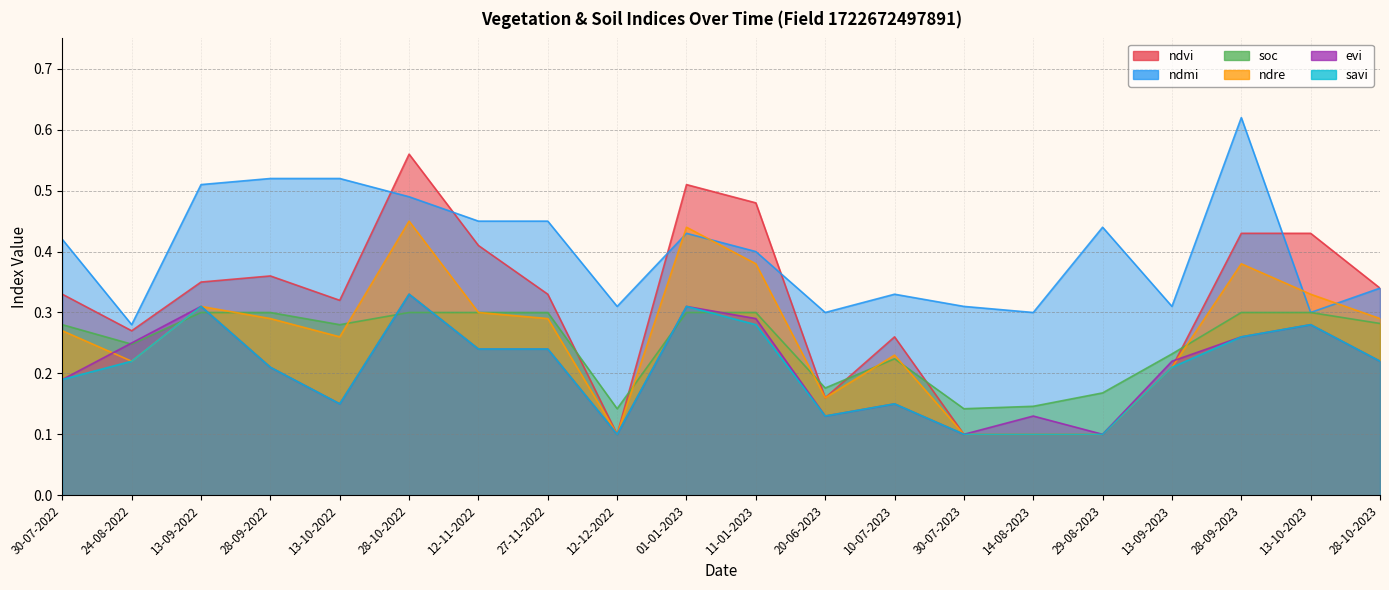

True or false: soc and ndmi intersect in this chart.

False